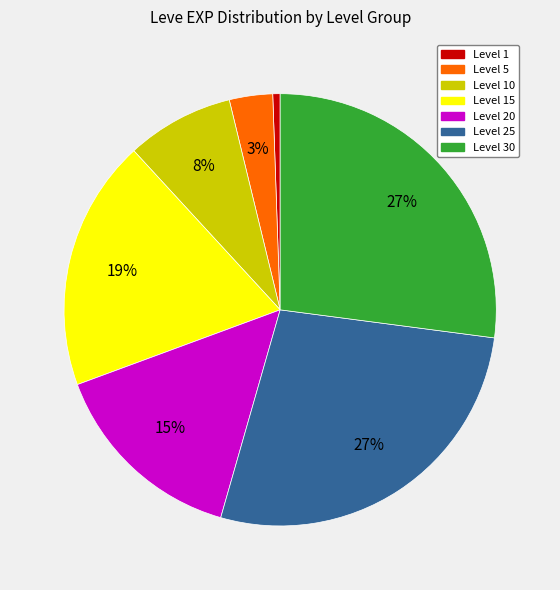

Is it true that Level 10 is 1% of the pie?

False